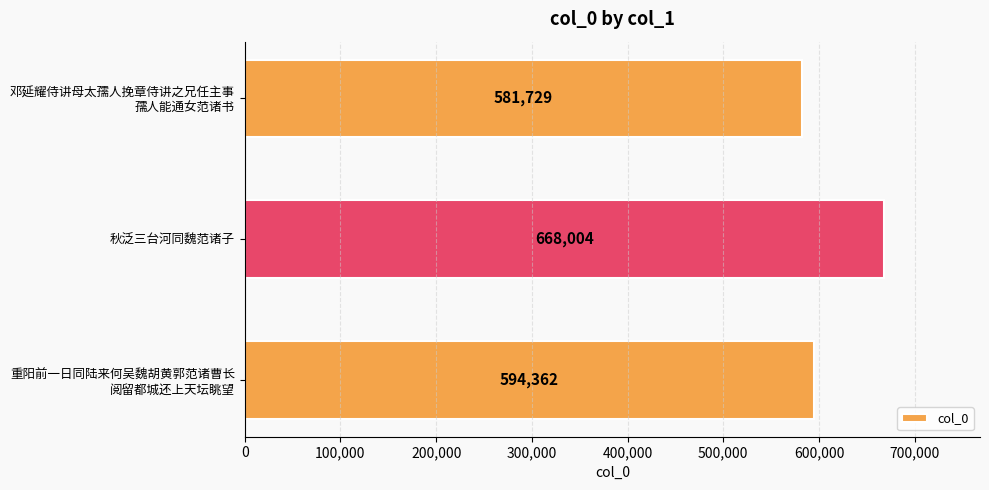

What is the average value?

614698